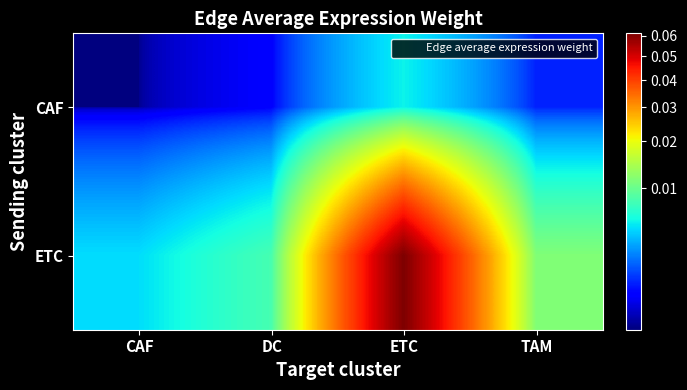

Which has a higher value, DC or CAF?

DC